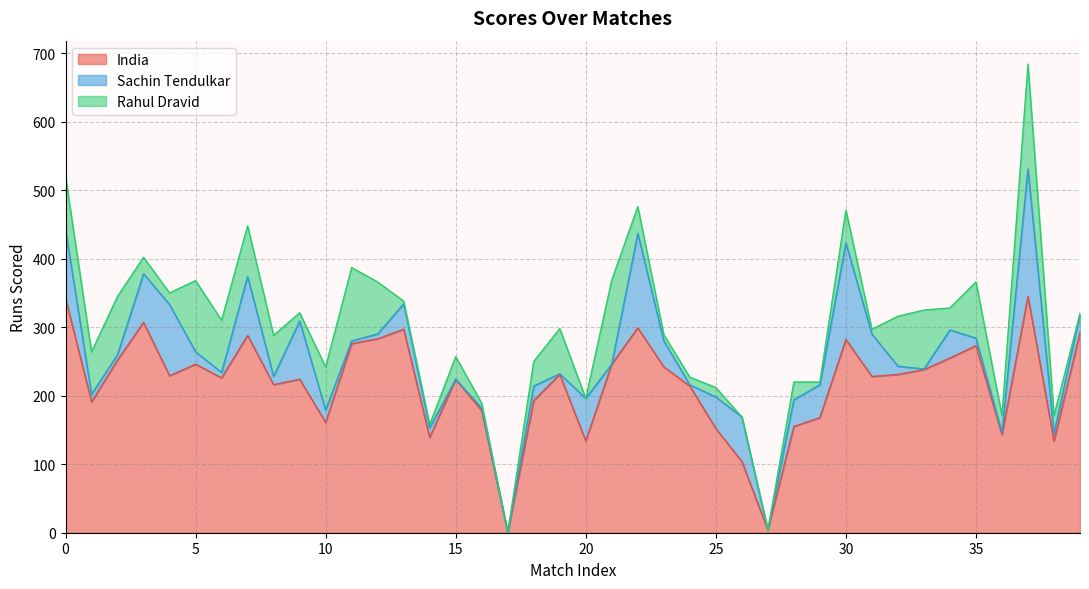

Which series has the largest range (max minus min)?

India